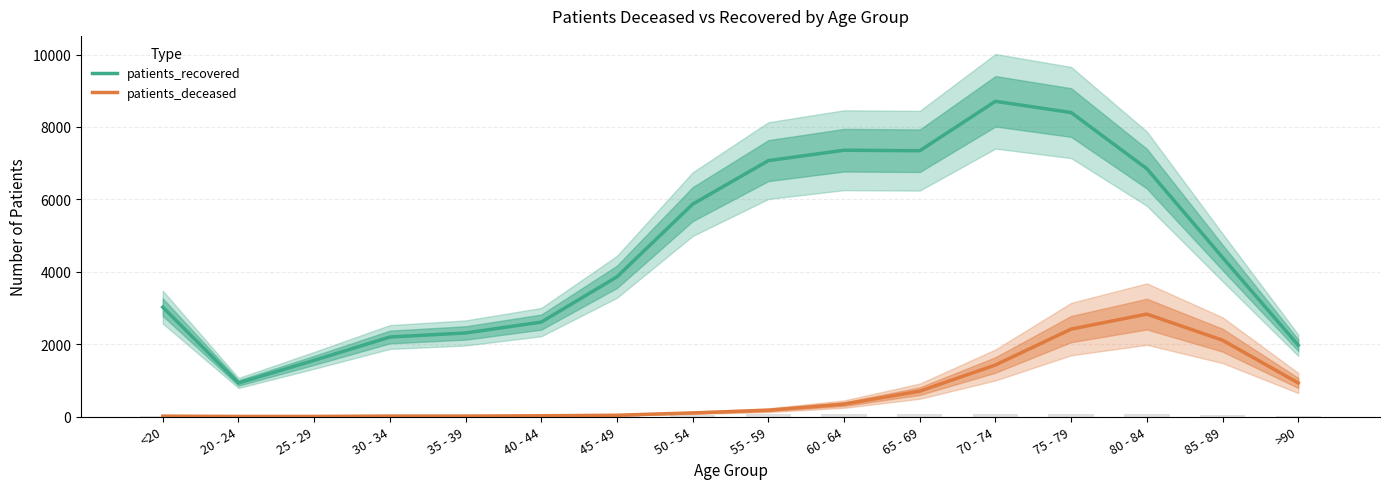

What is the average value of the patients_deceased series?

695